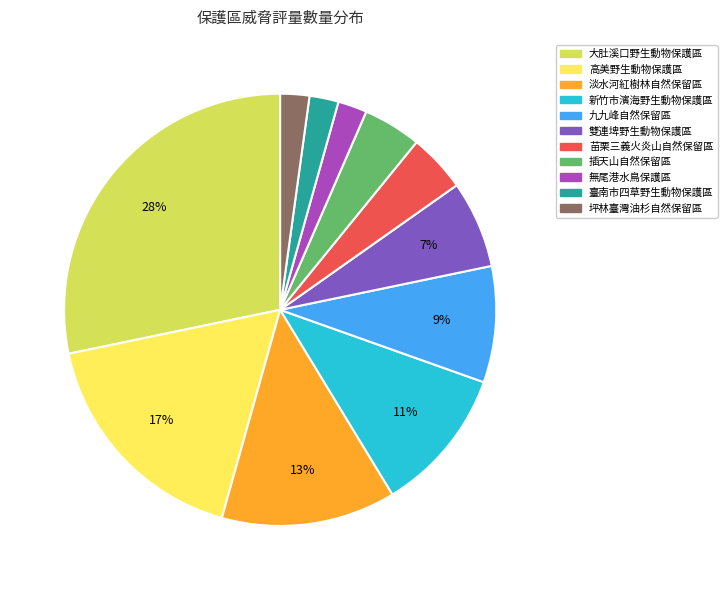

What percentage is the 雙連埤野生動物保護區 slice, to the nearest percent?

7%